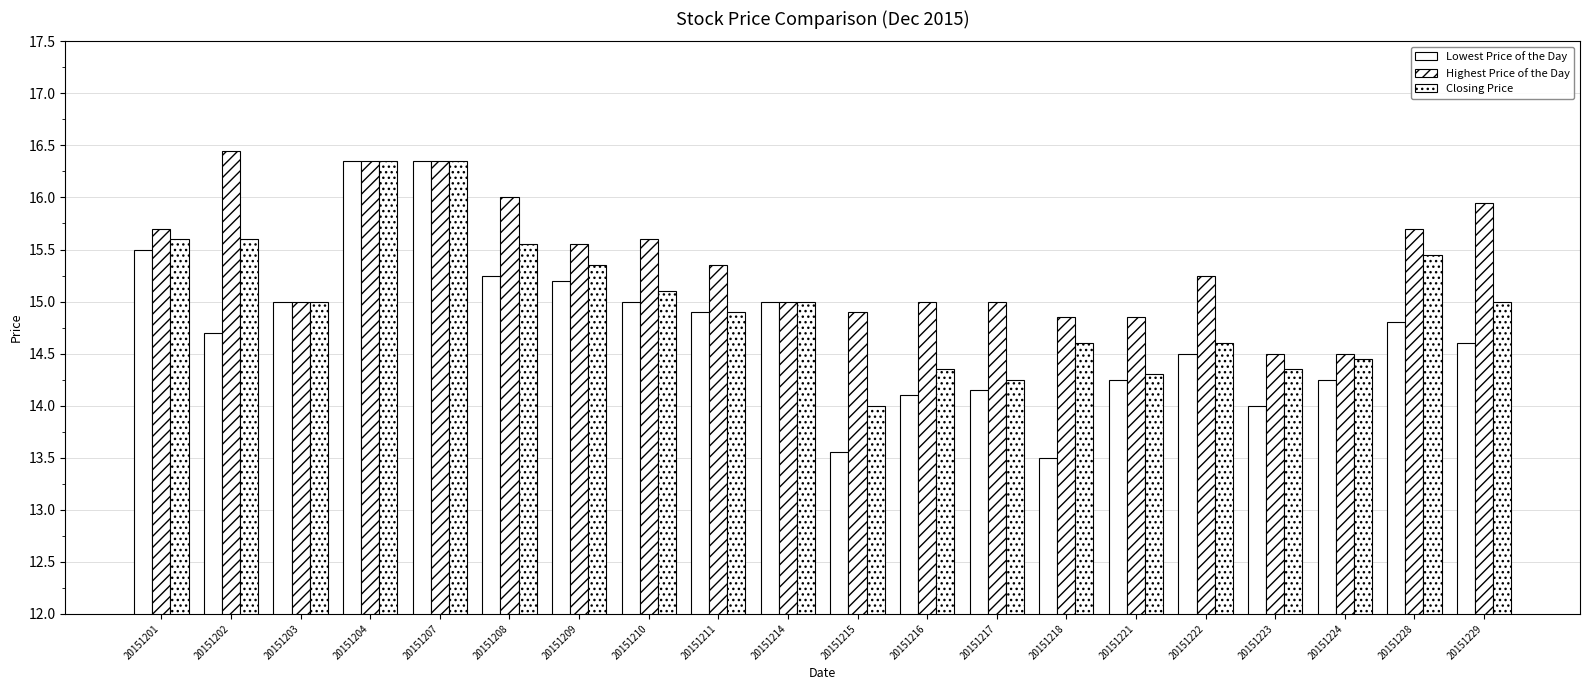

Reading left to right, what are all the values shown in this chart?

Lowest Price of the Day: 15.5	14.7	15.0	16.4	16.4	15.2	15.2	15.0	14.9	15.0	13.6	14.1	14.2	13.5	14.2	14.5	14.0	14.2	14.8	14.6
Highest Price of the Day: 15.7	16.4	15.0	16.4	16.4	16.0	15.6	15.6	15.3	15.0	14.9	15.0	15.0	14.8	14.8	15.2	14.5	14.5	15.7	15.9
Closing Price: 15.6	15.6	15.0	16.4	16.4	15.6	15.3	15.1	14.9	15.0	14.0	14.3	14.2	14.6	14.3	14.6	14.3	14.4	15.4	15.0